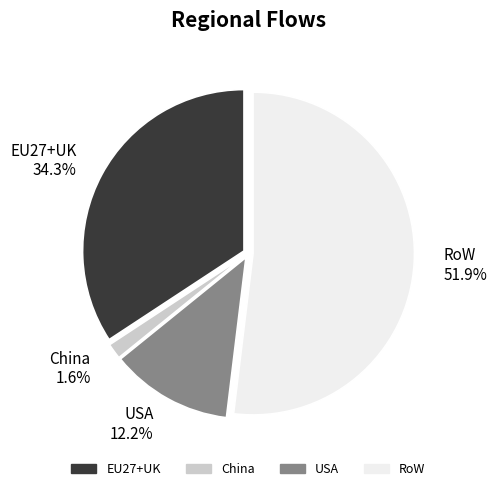

Does any single category account for the majority?

Yes